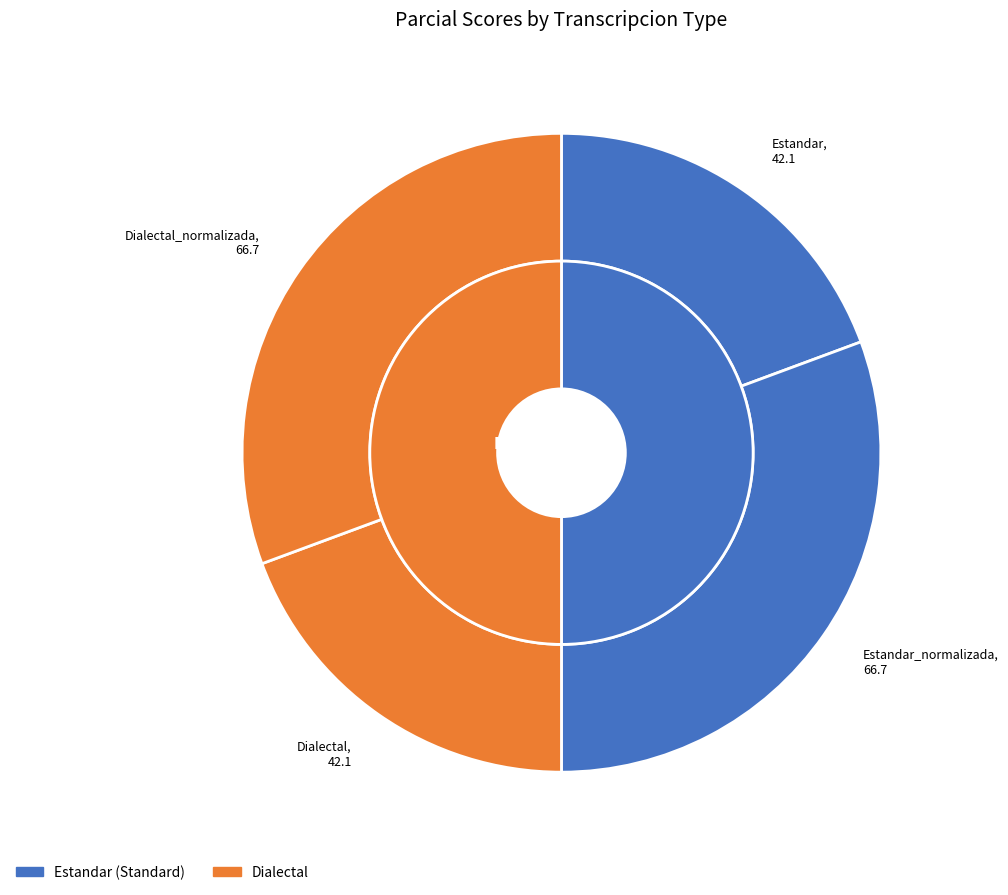

To the nearest percent, what is the average slice percentage?

25%